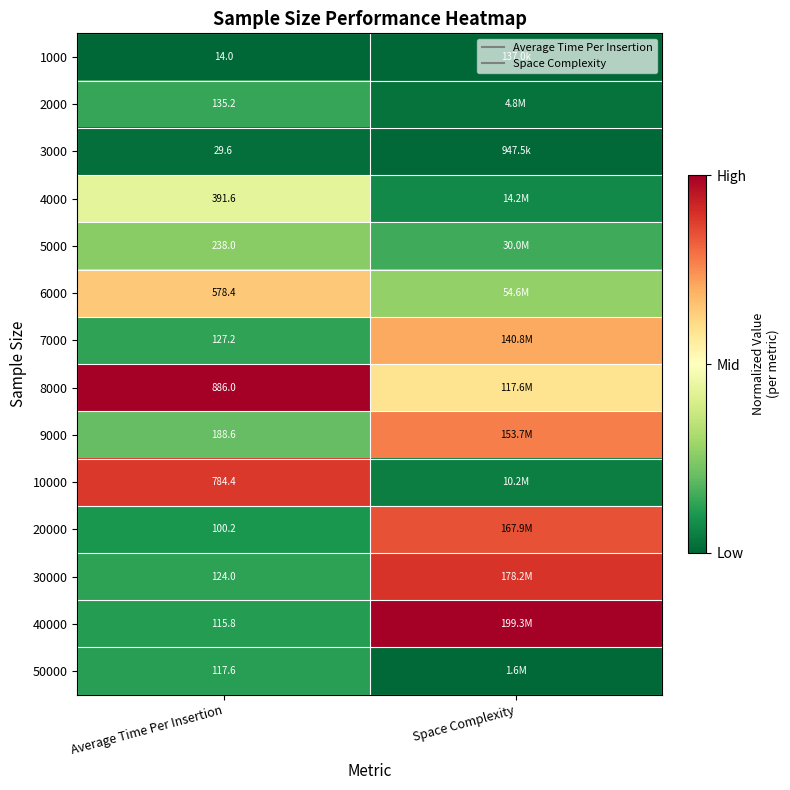

Which has a higher value, Average Time Per Insertion or Space Complexity?

Average Time Per Insertion